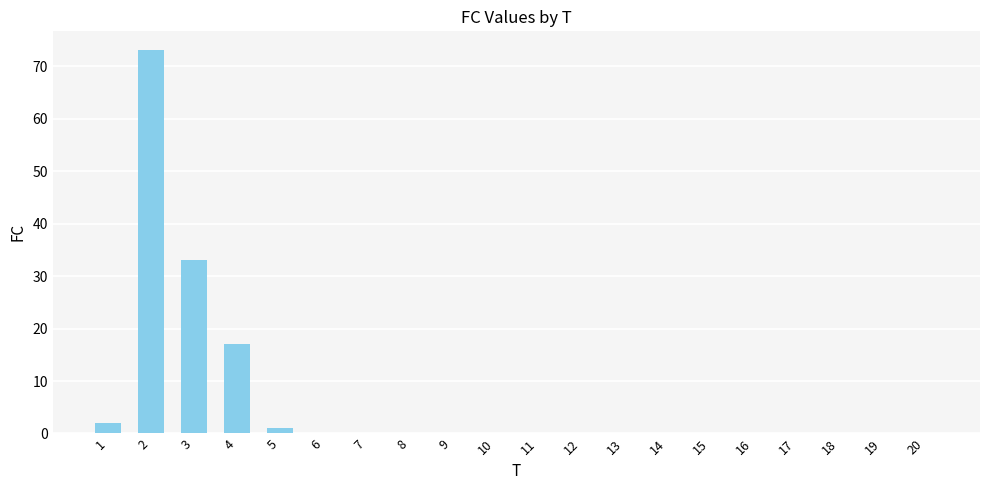

The chart shows a value of 0 at 18. True or false?

True